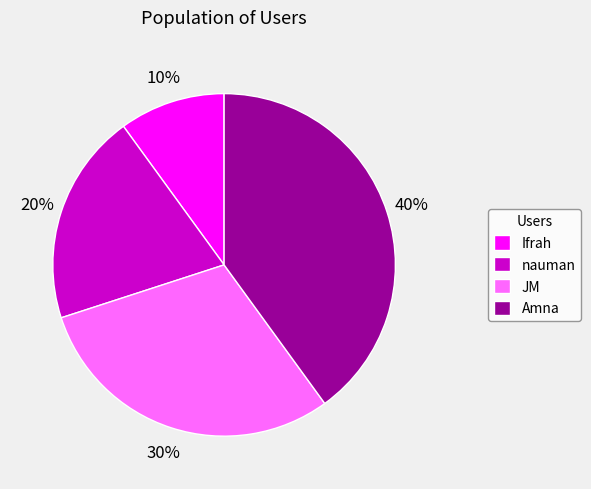

Approximately how many times larger is the value at JM compared to Ifrah?

3.0